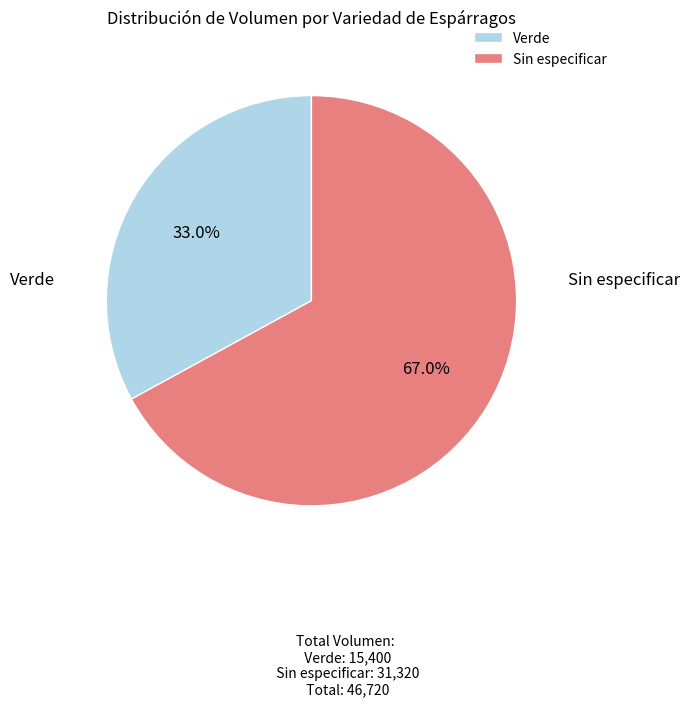

True or false: Sin especificar accounts for 47% of the total.

False